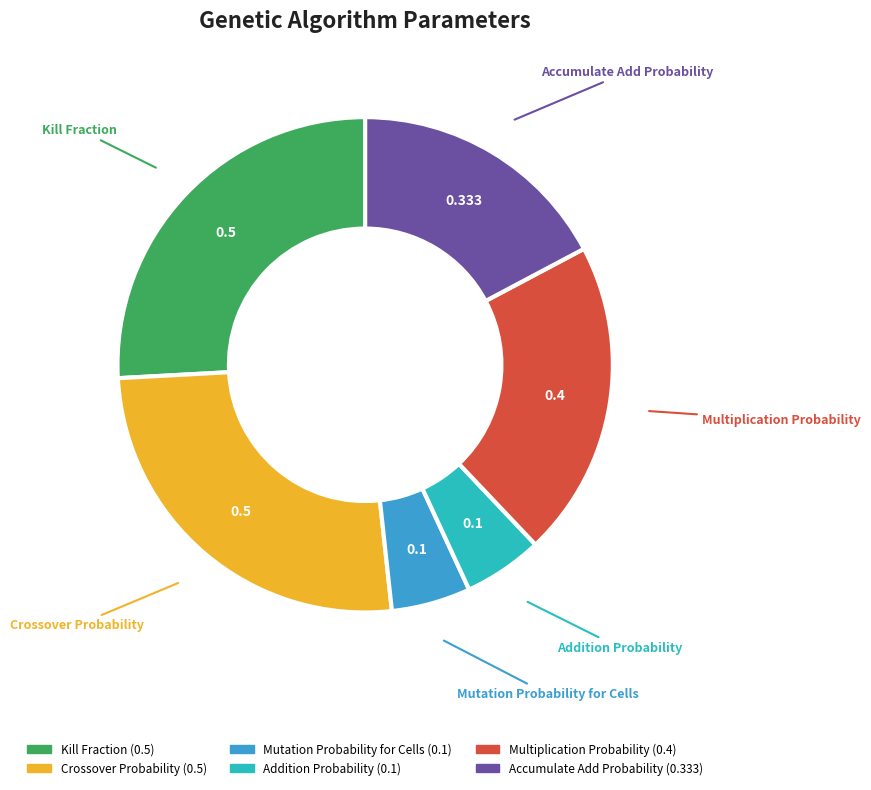

Does Kill Fraction account for over 50% of the chart?

No